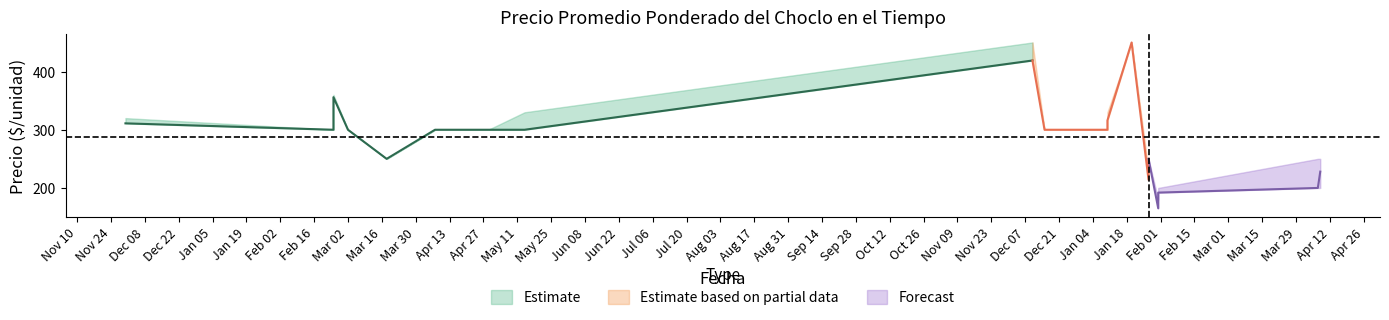

True or false: Precio promedio ponderado and Precio maximo cross at least once.

False